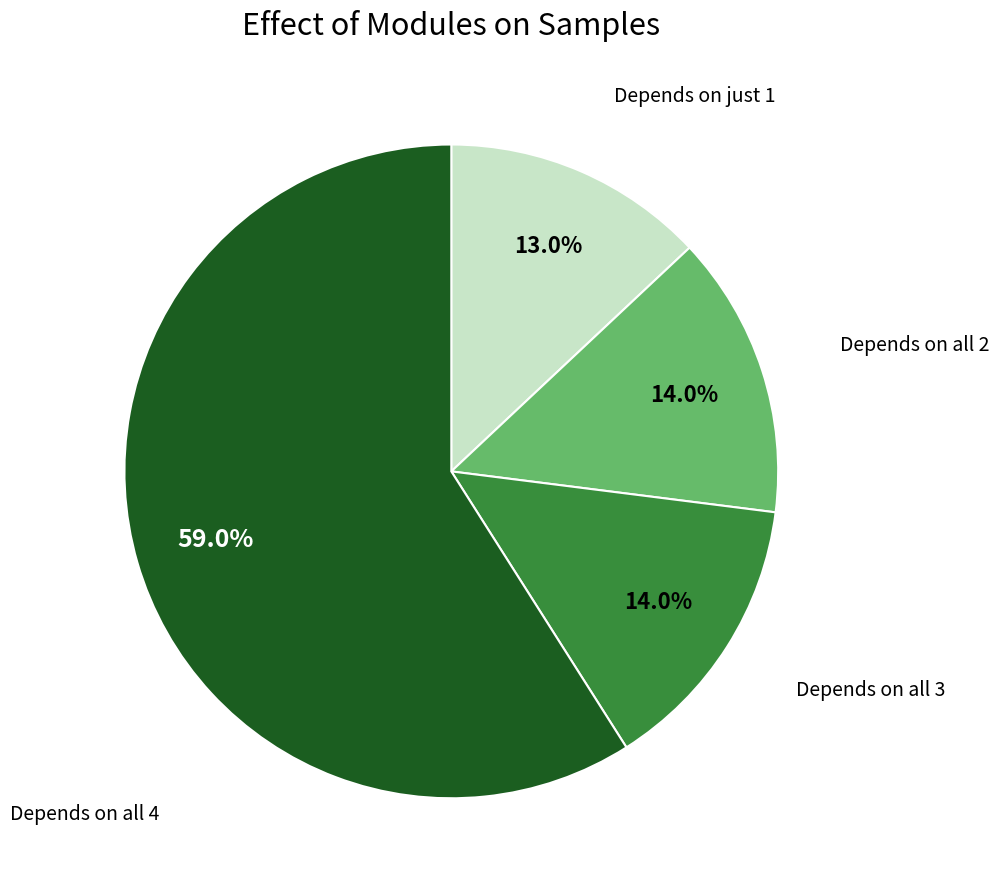

Is there any slice that represents more than half of the pie?

Yes